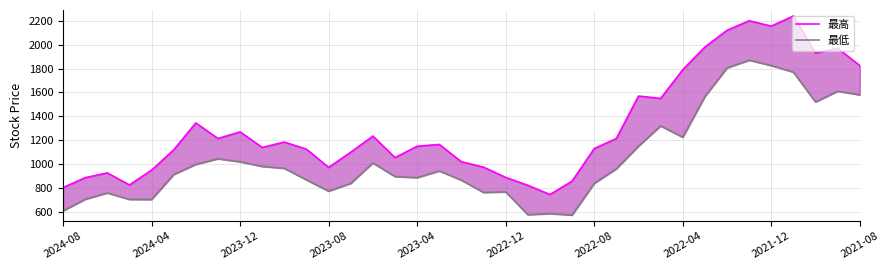

Is it true that 最低 equals 1078 at 2021-08?

False